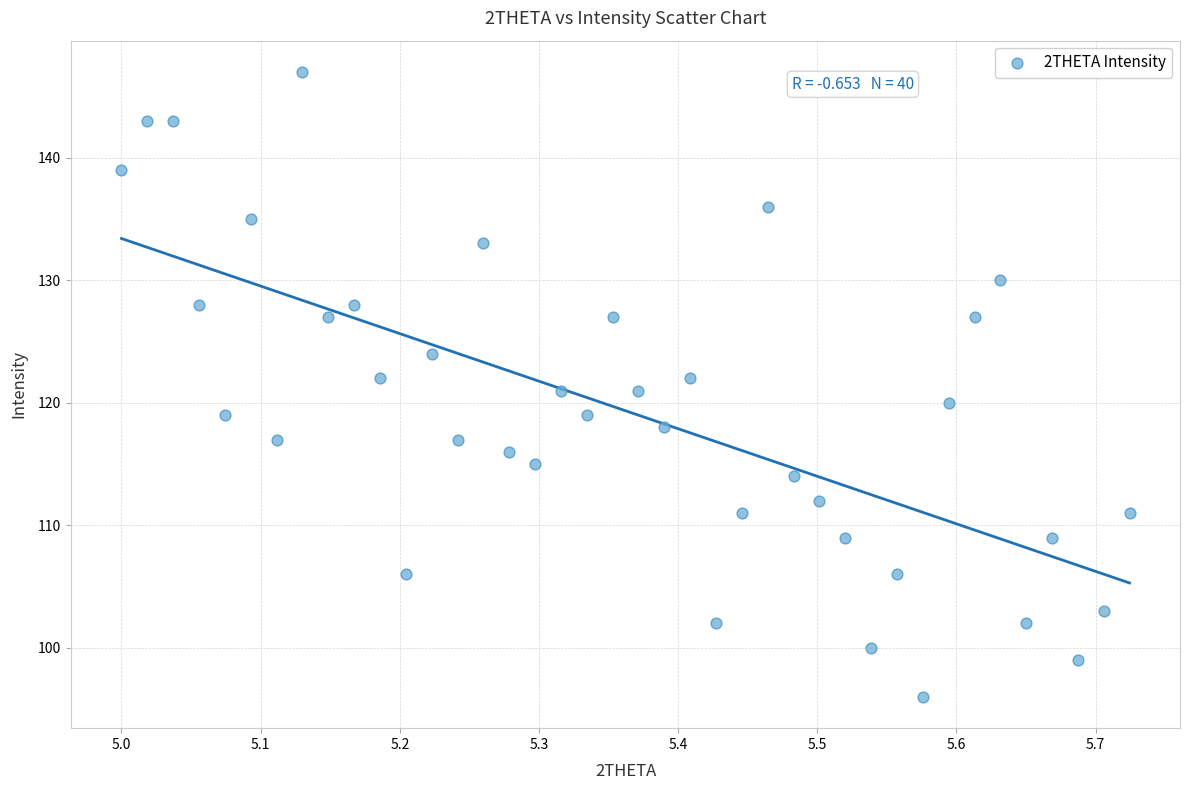

What is the range of Y values (max minus min)?

51